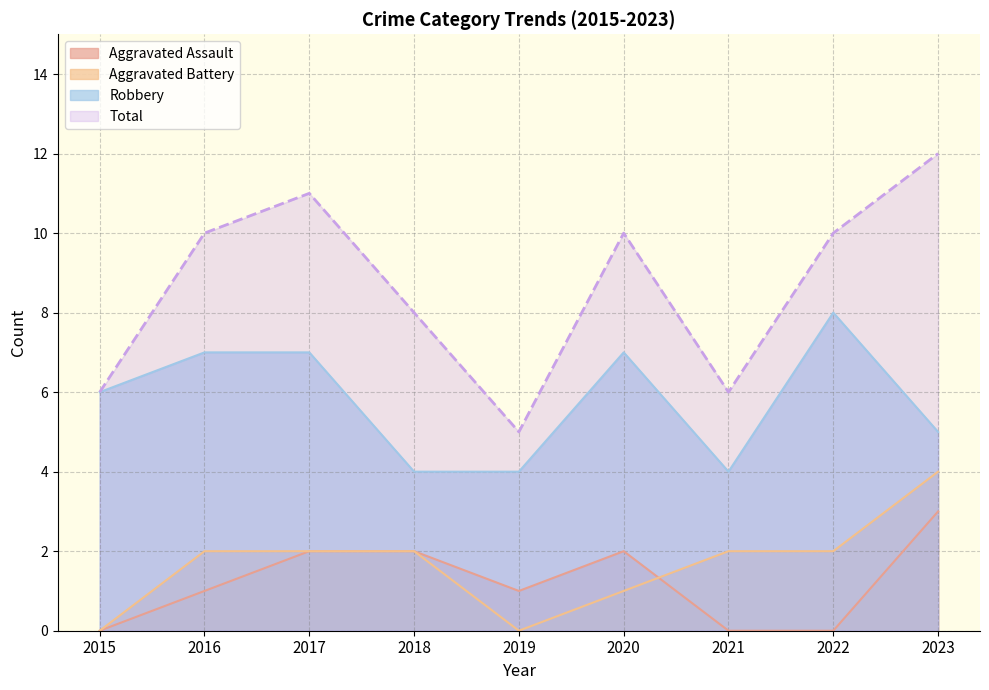

True or false: Aggravated Assault has a value of 0 at 2022.

True